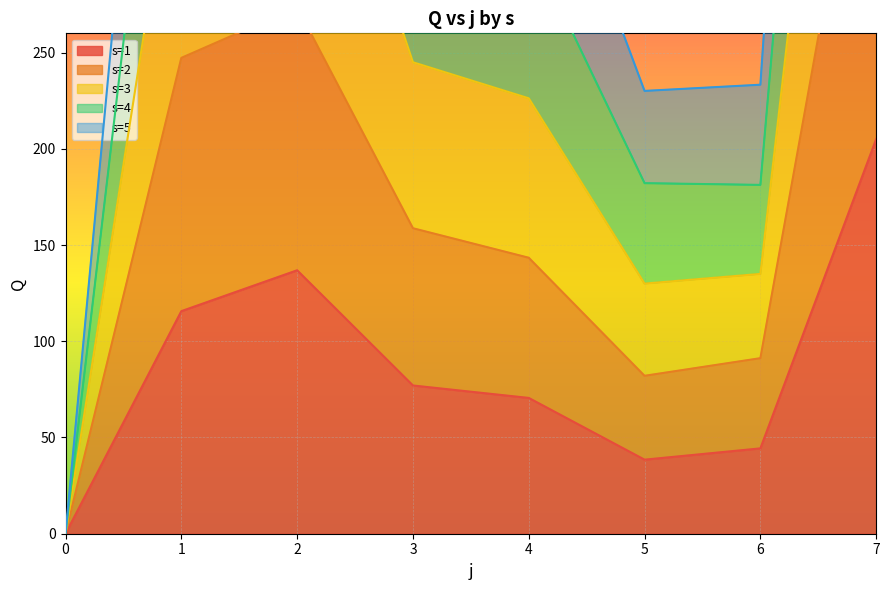

Rank the categories by s=1 value from lowest to highest.

0, 5, 6, 4, 3, 1, 2, 7